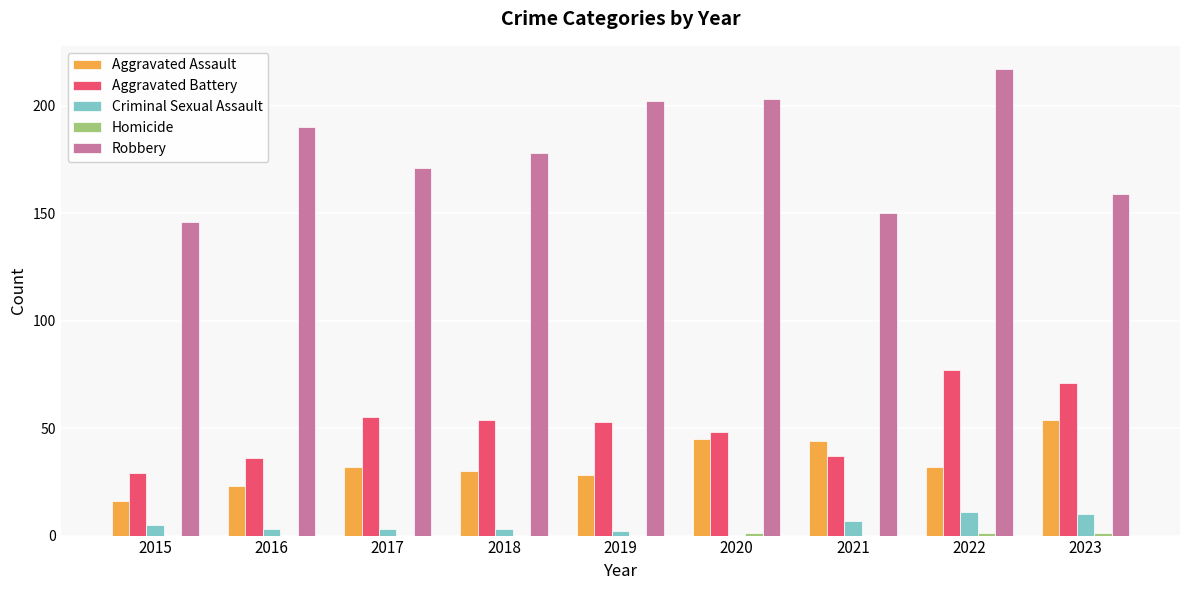

What is the maximum value shown in the chart?

217